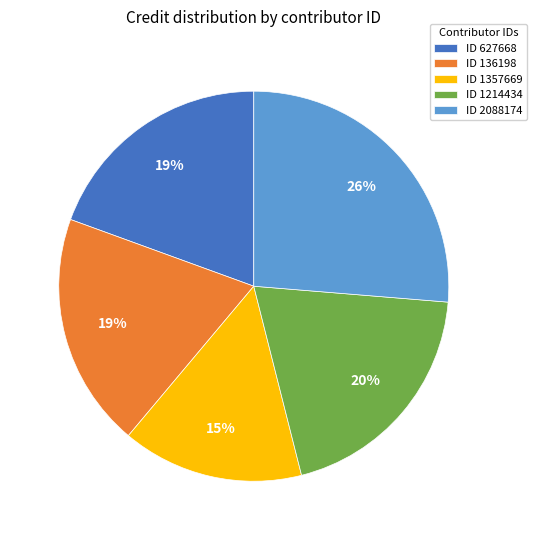

What is the ratio of the value at ID 2088174 to the value at ID 627668?

1.4